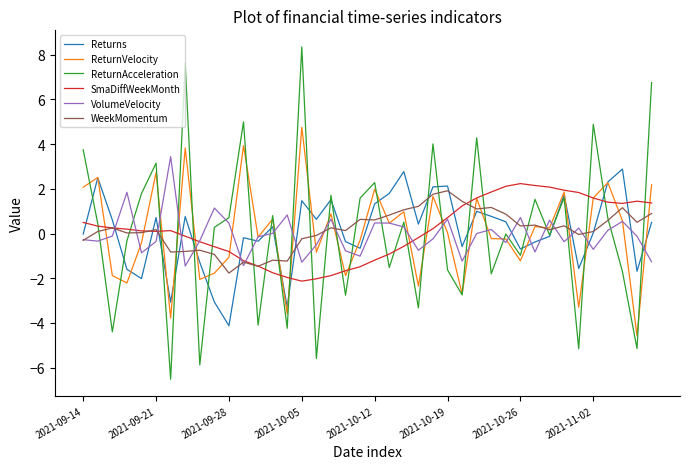

Which series has the largest range (max minus min)?

ReturnAcceleration